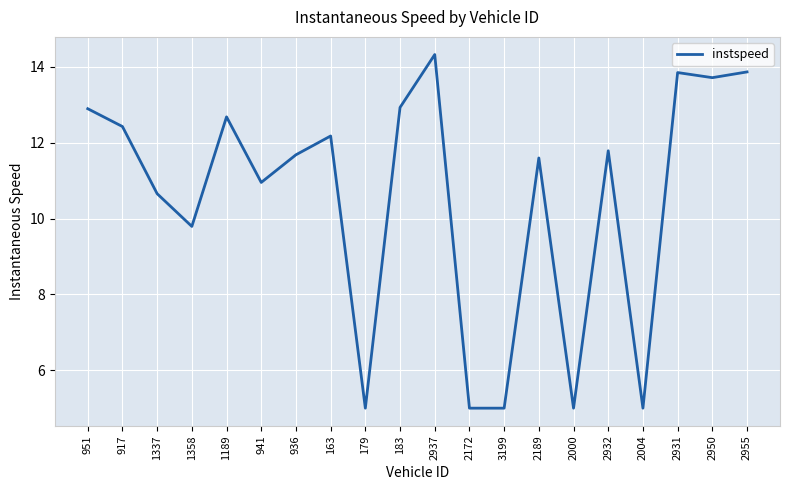

How many lines are shown in the chart?

1